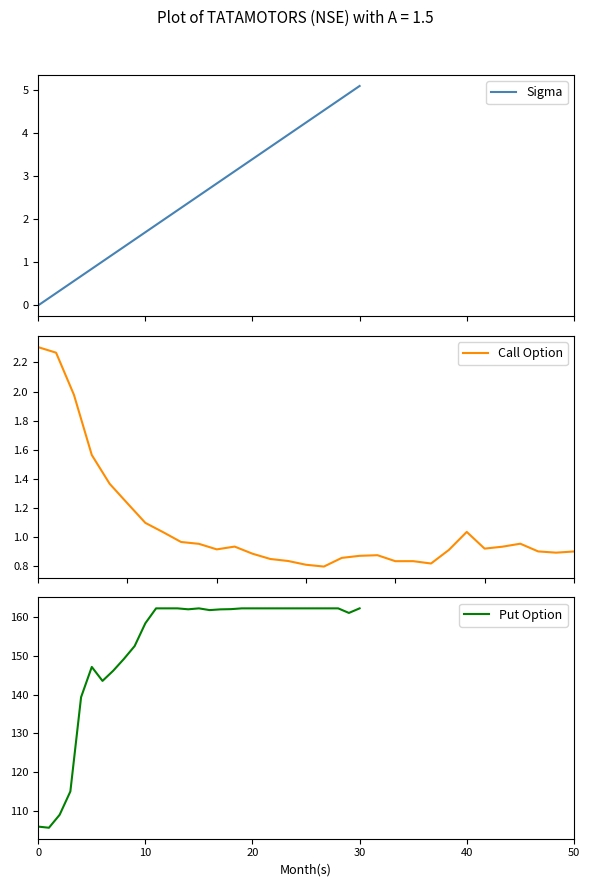

Rank the series by their maximum value, from lowest to highest.

Call Option, Sigma, Put Option